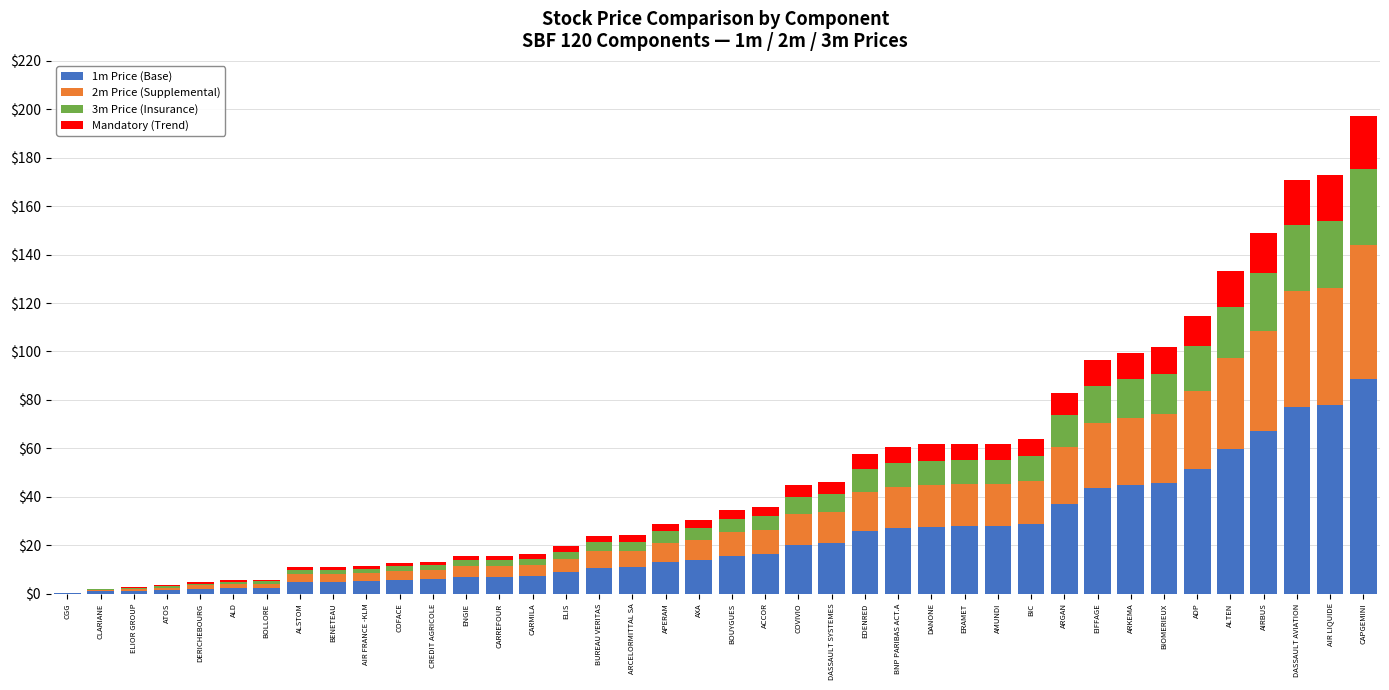

At which category is the sum across all series the highest?

CAPGEMINI